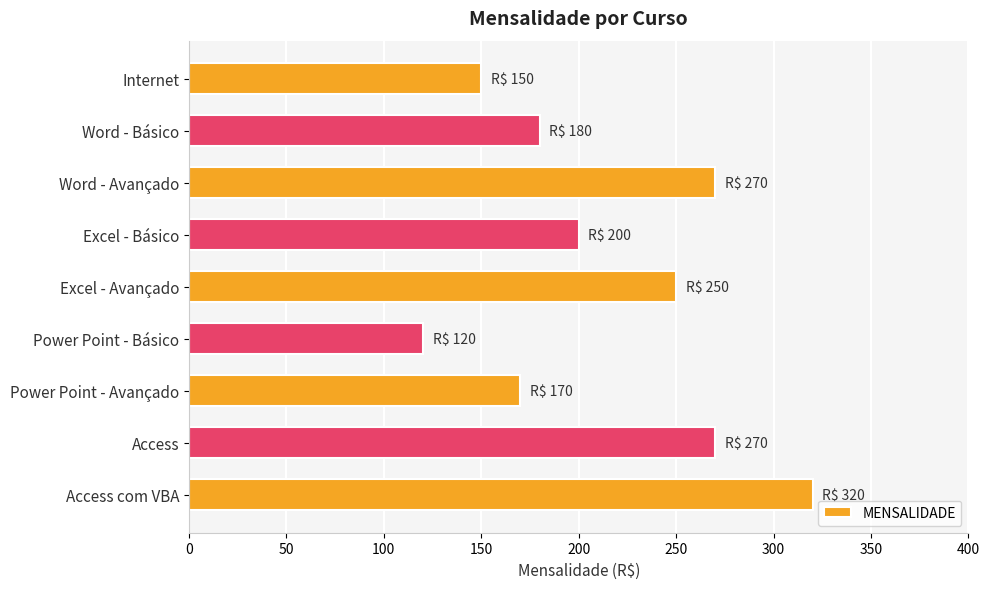

What is the label of the 5th bar from the top?

Excel - Avançado